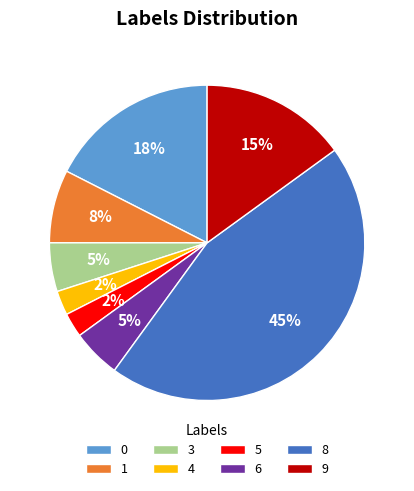

To the nearest percent, what percentage of the pie is 6?

5%